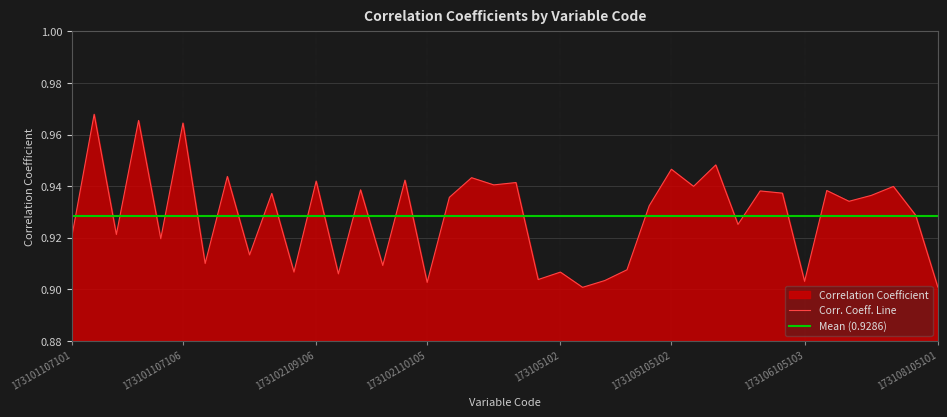

Rank the categories by value from lowest to highest.

173105103, 173108105101, 173102110105, 173106105103, 173105104101, 173105101, 173102110101, 173105102, 173102109105, 173105104103, 173102110103, 173102109101, 173102109103, 173101107105, 173101107101, 173101107103, 173105105105, 173107105106, 173105105101, 173106105106, 173102110106, 173107105102, 173102109104, 173106105102, 173105105106, 173106105104, 173102110102, 173107105104, 173105105103, 173104102, 173104103, 173102109106, 173102110104, 173104101, 173102109102, 173105105102, 173105105104, 173101107106, 173101107104, 173101107102